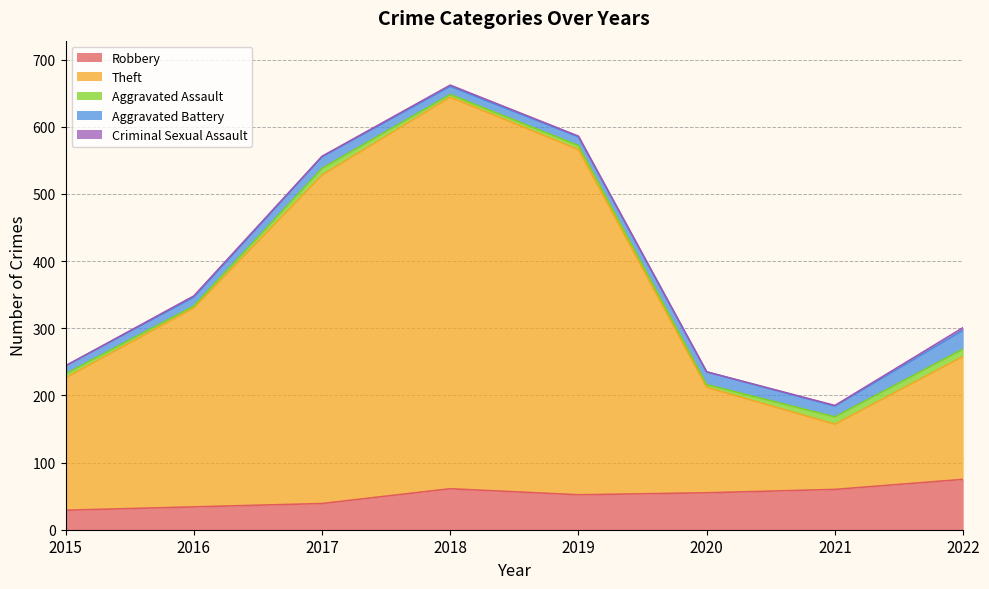

What is the sum of the Theft values at 2017 and 2016?

785